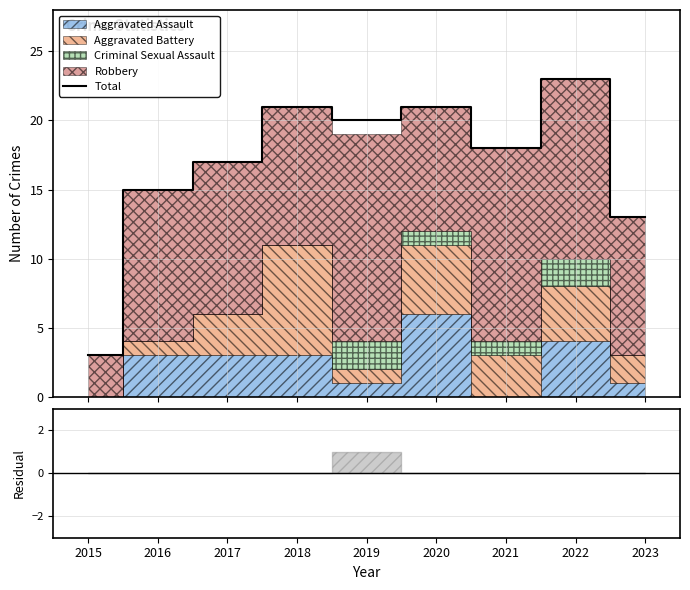

What value does the data have at 2018, to the nearest 5?

20